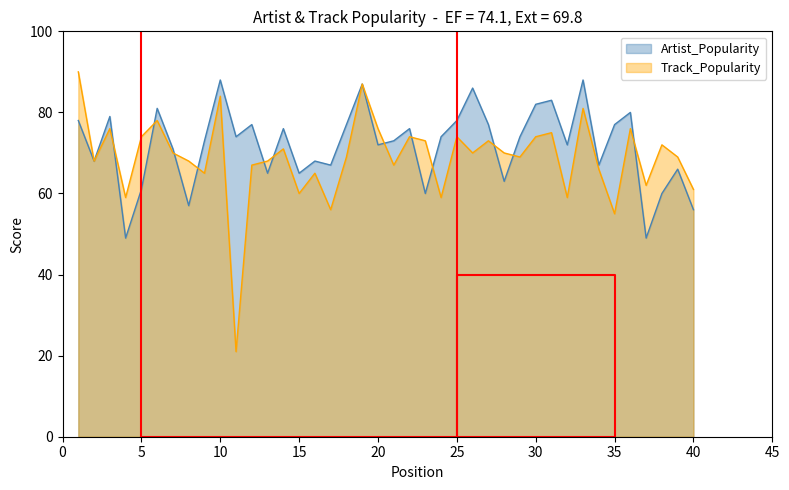

True or false: Artist_Popularity and Track_Popularity intersect in this chart.

True